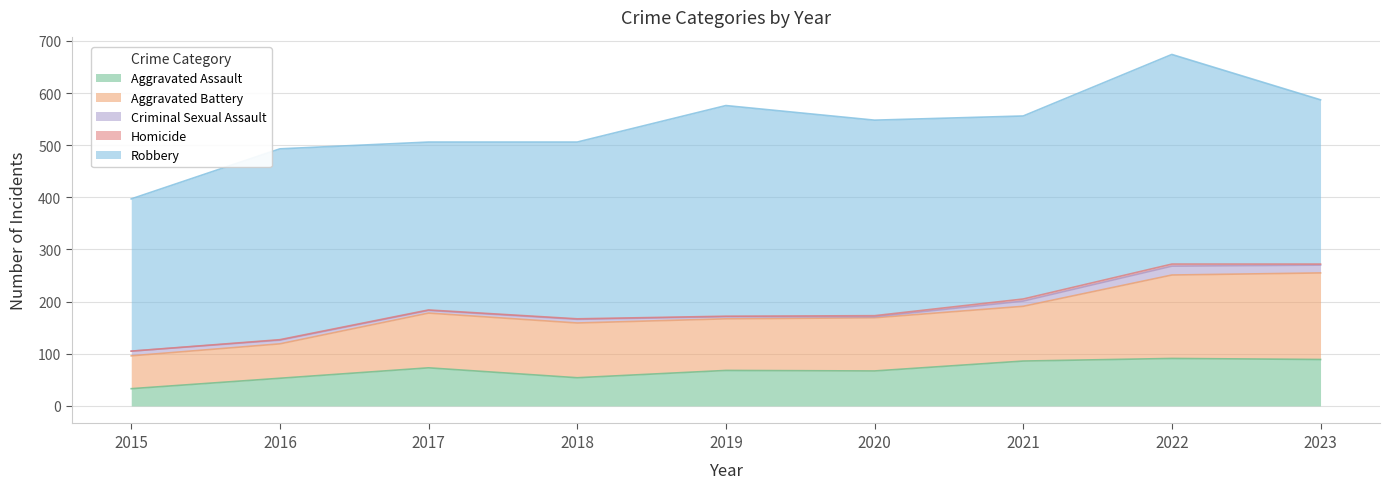

At which category does Aggravated Battery reach its first local valley?

2019